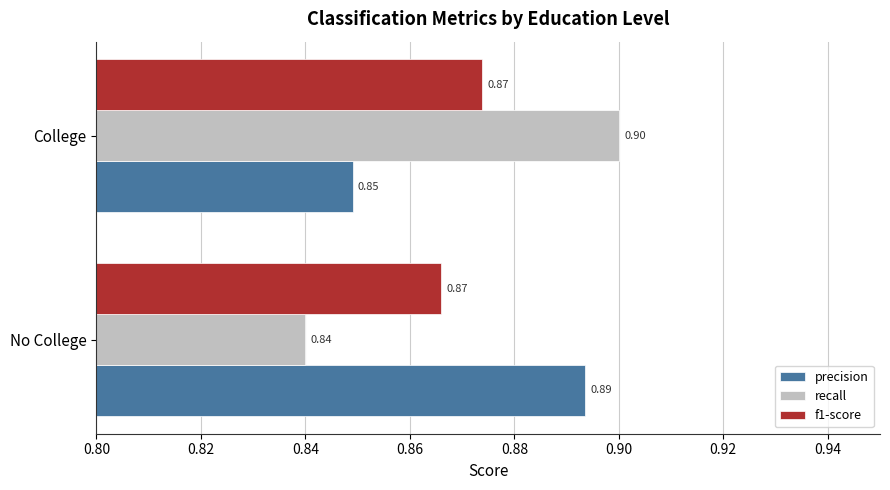

At which category is the sum across all series the highest?

College